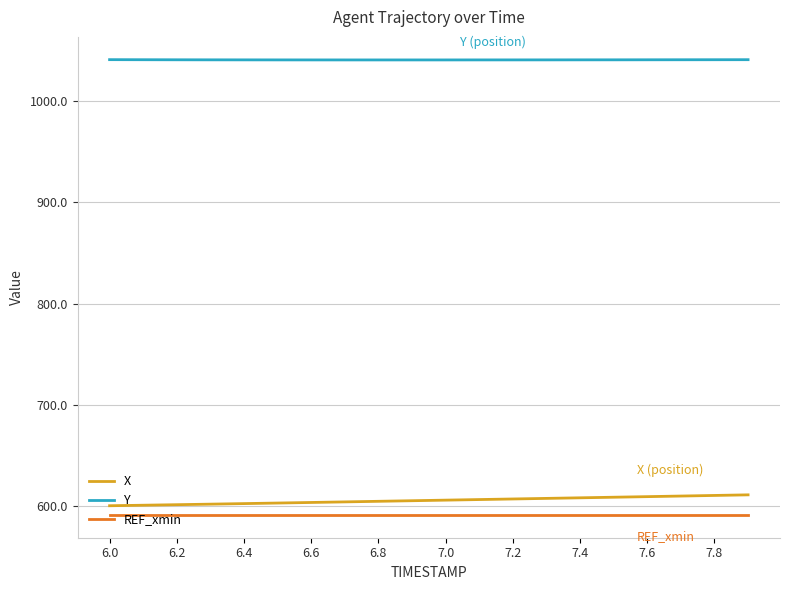

True or false: X and REF_xmin intersect in this chart.

False